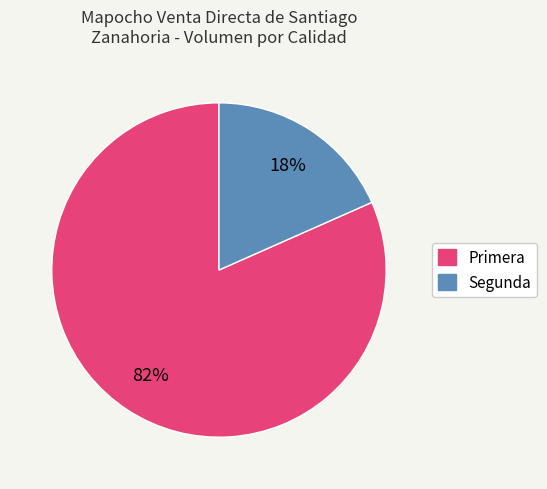

Combined, do Segunda and Primera account for over 50%?

Yes